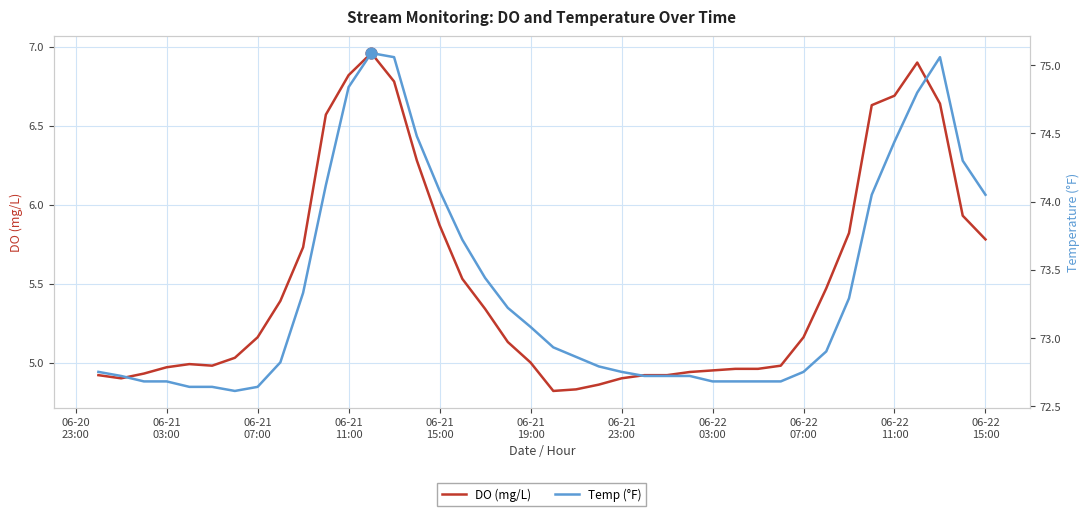

What are all the series names shown in the legend?

DO (mg/L), Temp (°F)